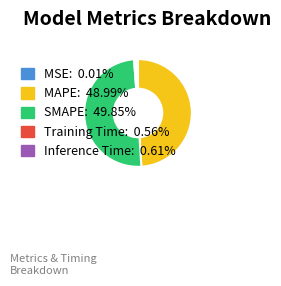

Approximately how many times larger is the value at MAPE: 48.99% compared to SMAPE: 49.85%?

1.0